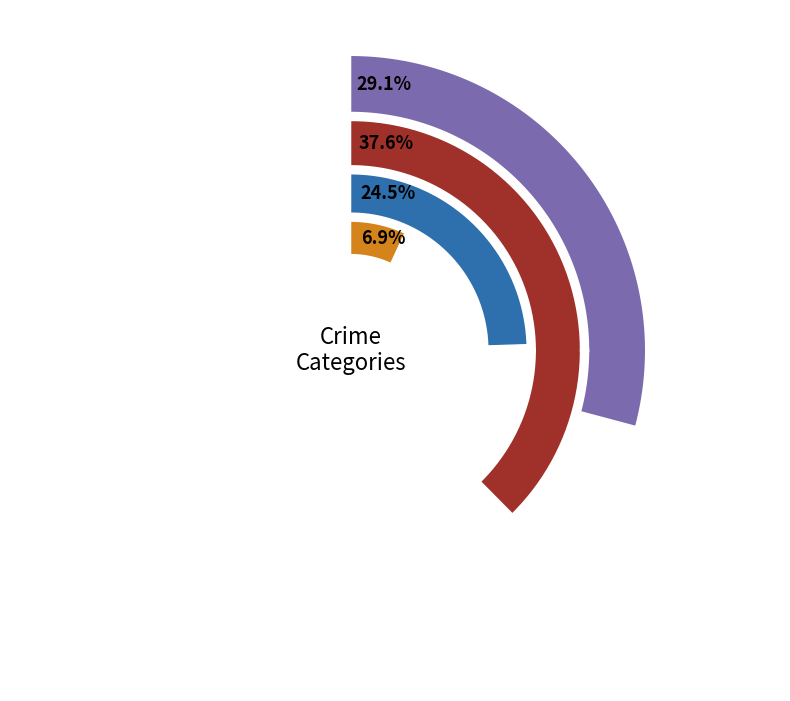

Do 2023 and 2022 together represent more than half of the pie?

No